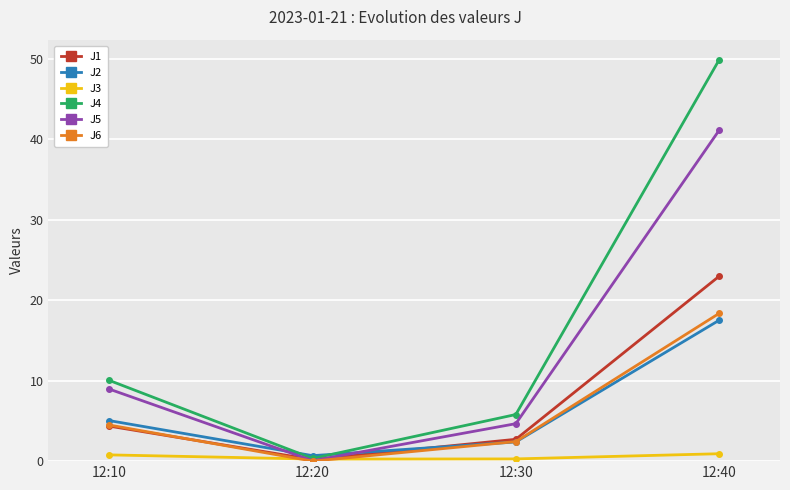

What is the difference between the maximum and minimum values in the J1 series?

22.8